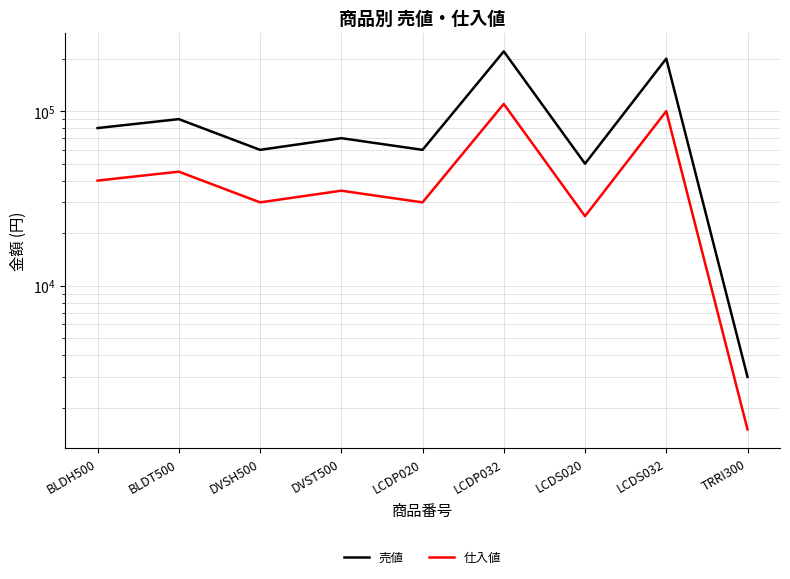

At which category does the chart reach its minimum across all series?

TRRI300